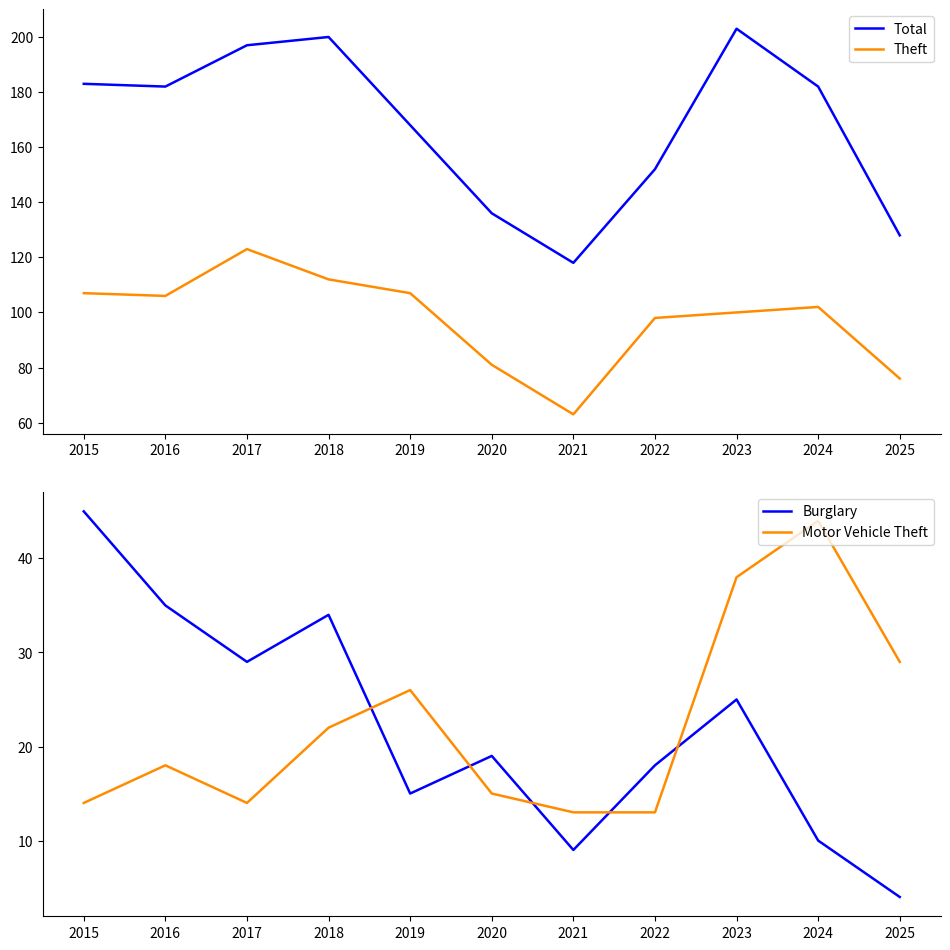

Does the chart have visible grid lines?

No